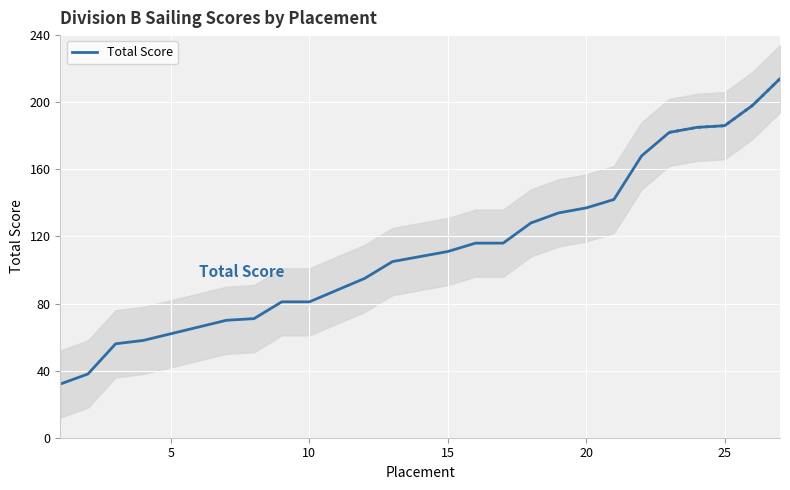

What is the maximum value for Total Score?

214